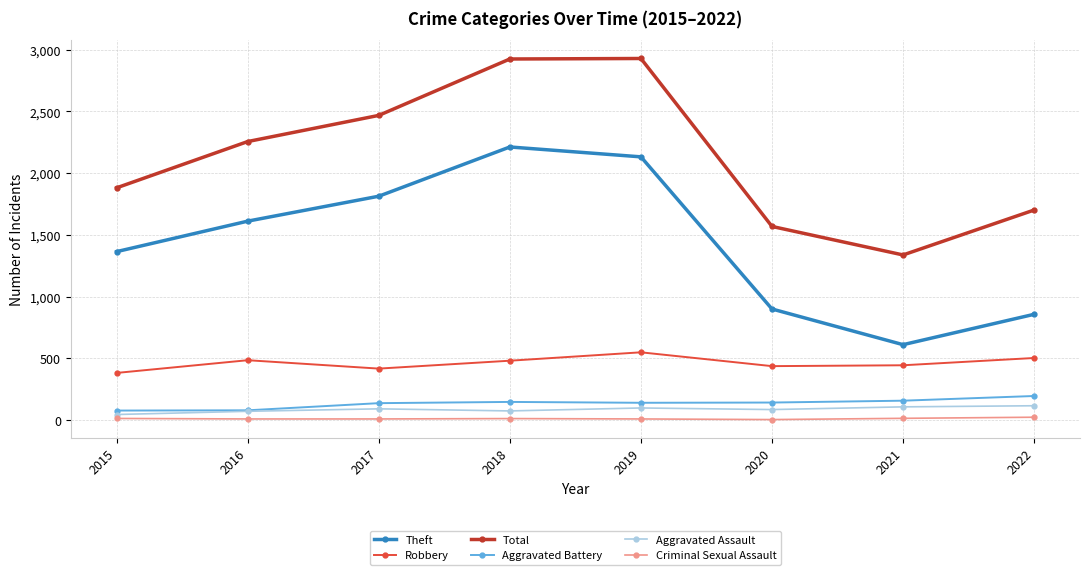

What is the value of the Aggravated Battery point at the 1st from the left?

76